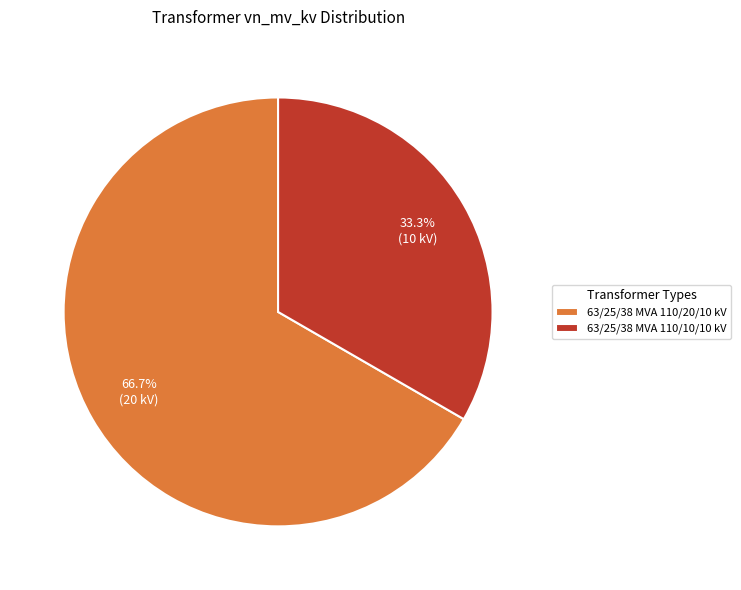

Is the sum of 63/25/38 MVA 110/20/10 kV and 63/25/38 MVA 110/10/10 kV greater than half?

Yes